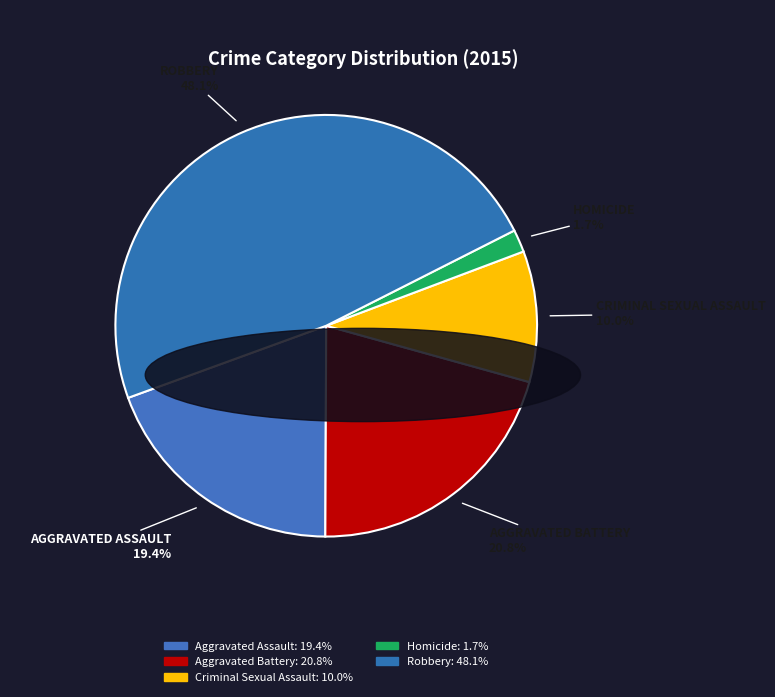

Rank the categories by value from highest to lowest.

Robbery, Aggravated Battery, Aggravated Assault, Criminal Sexual Assault, Homicide